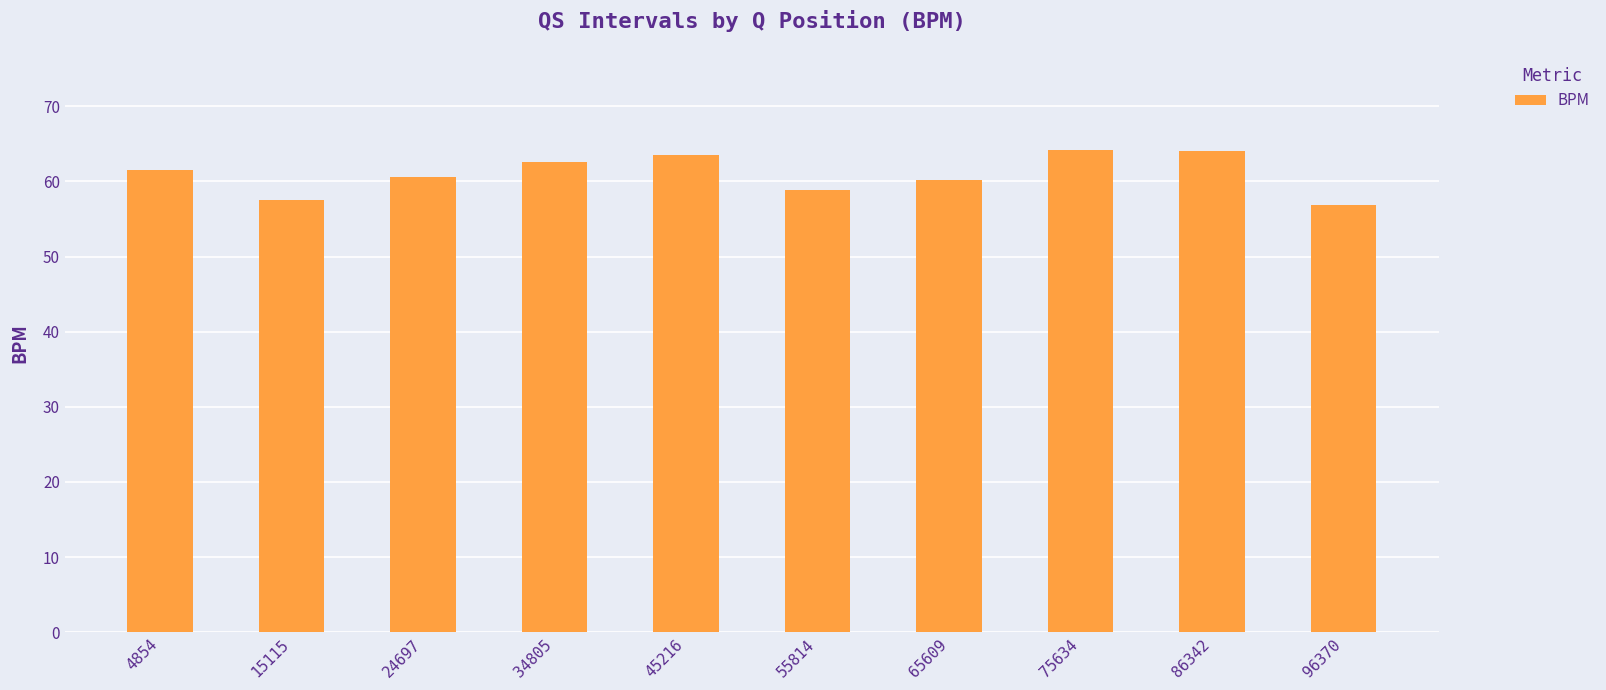

How many bars are there in total?

10